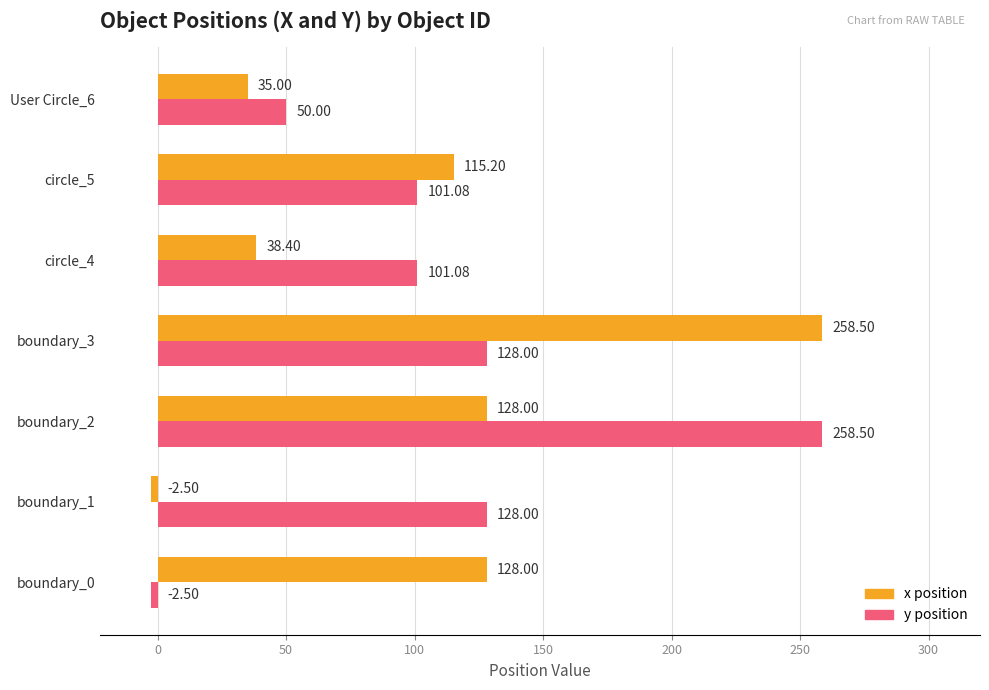

What is the average value of the y position series?

109.2